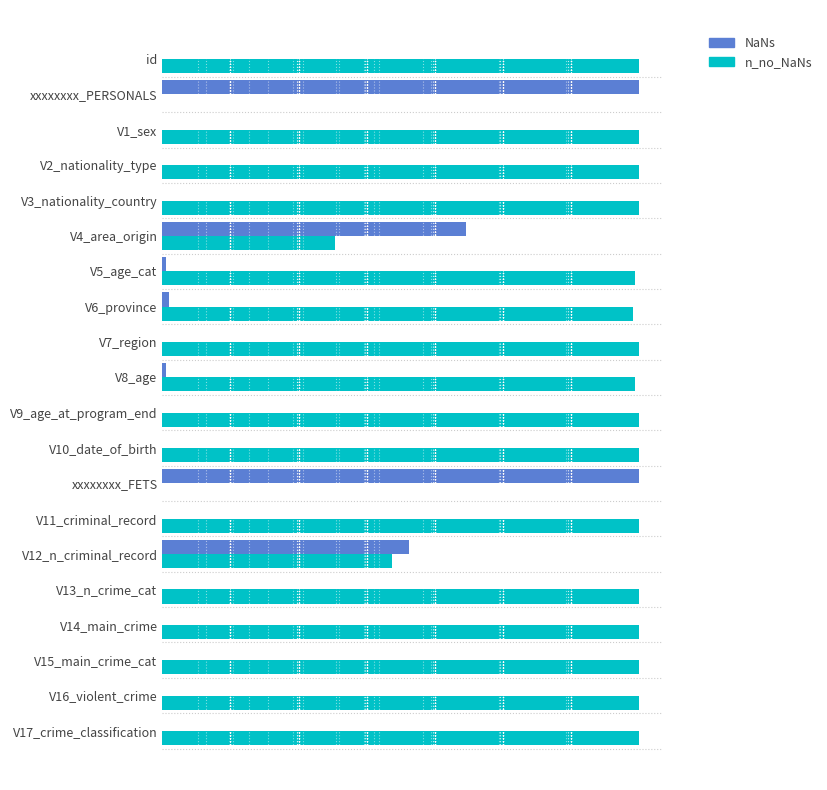

What are all the series names shown in the legend?

NaNs, n_no_NaNs